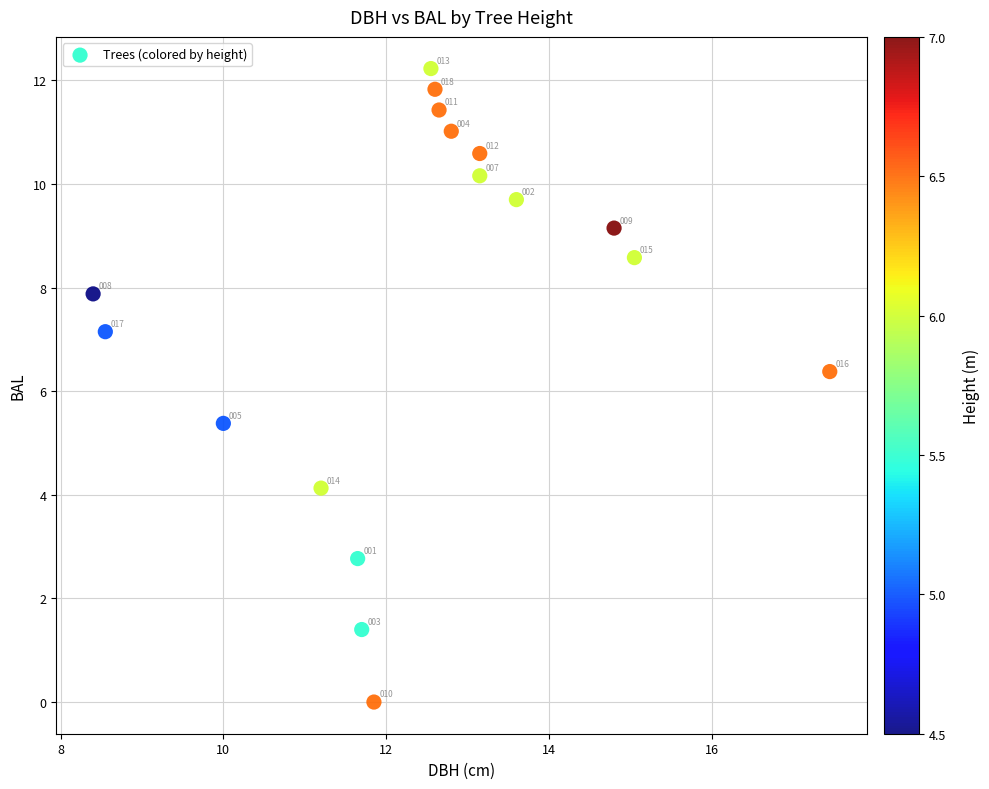

What is the range of X values (max minus min)?

9.0